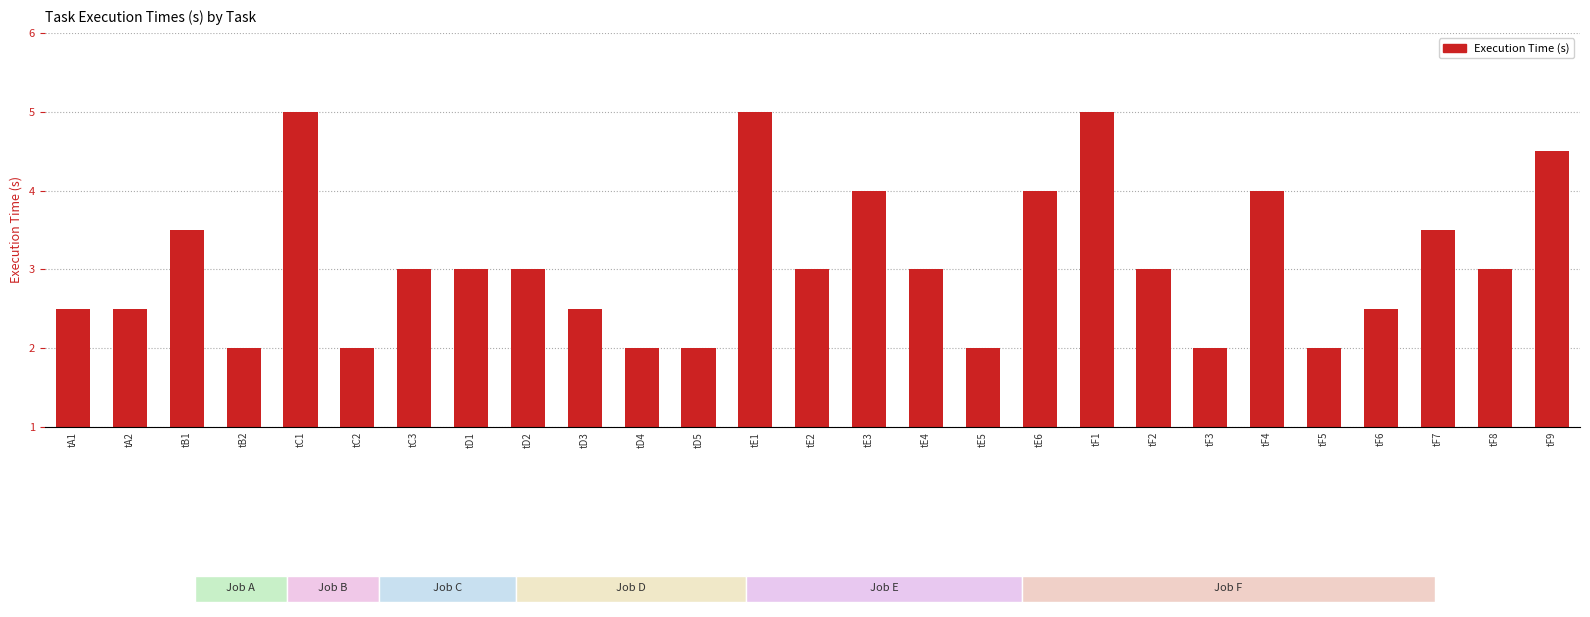

List the labels in order of value, largest first.

tC1, tE1, tF1, tF9, tE3, tE6, tF4, tB1, tF7, tC3, tD1, tD2, tE2, tE4, tF2, tF8, tA1, tA2, tD3, tF6, tB2, tC2, tD4, tD5, tE5, tF3, tF5